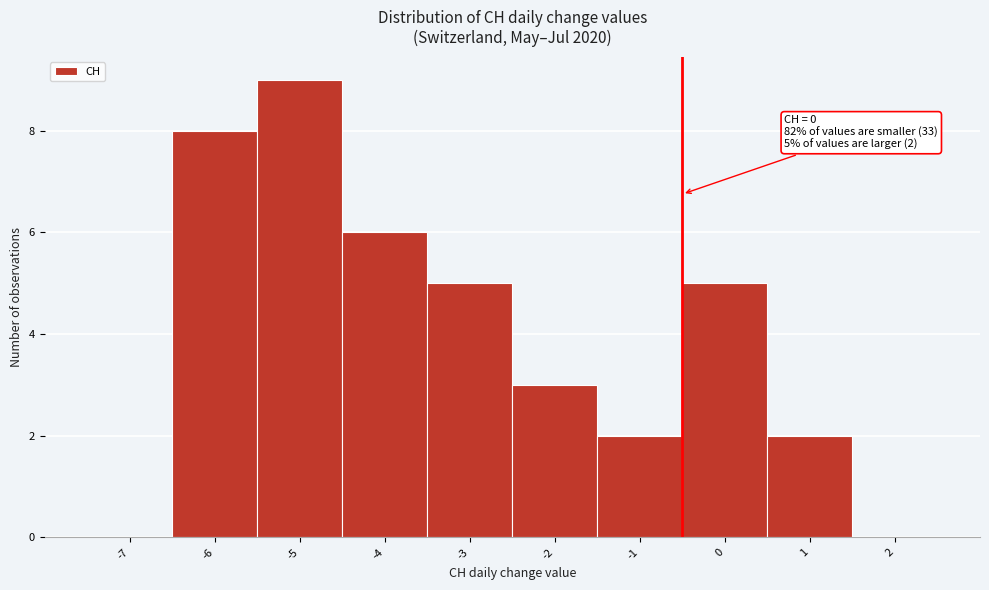

Reading right to left, extract all data points from this chart.

2=0	1=2	0=5	-1=2	-2=3	-3=5	-4=6	-5=9	-6=8	-7=0